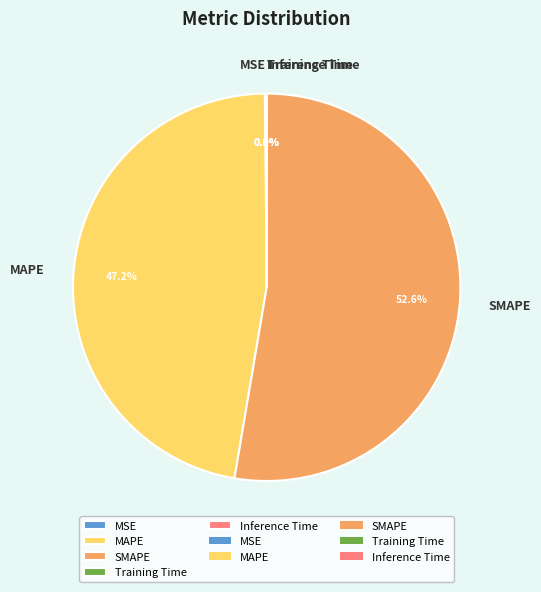

How much of the chart is everything except MAPE?

52.8%